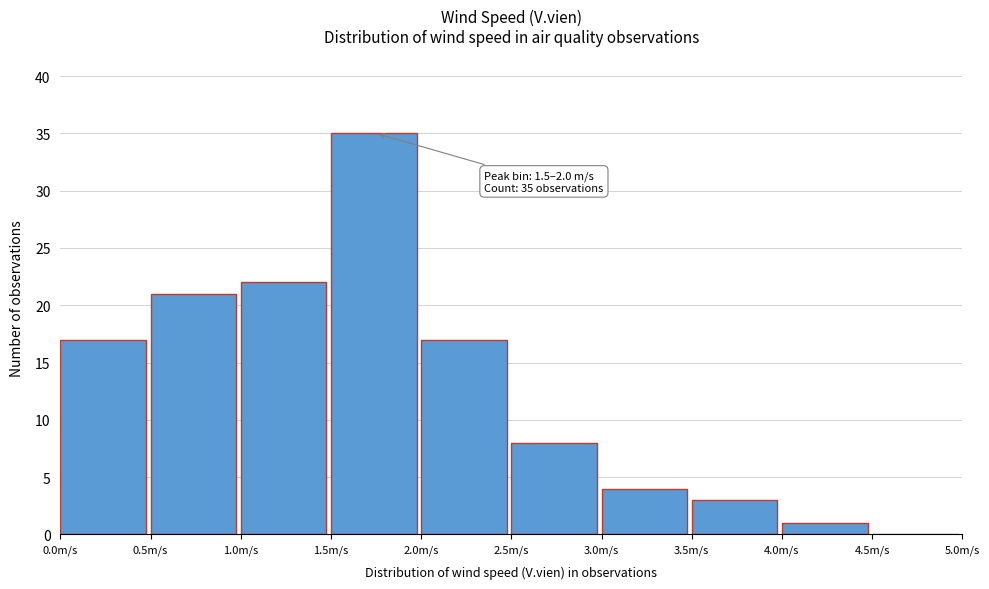

Over which range of the x-axis is the bar tallest?

1.5 to 2.0